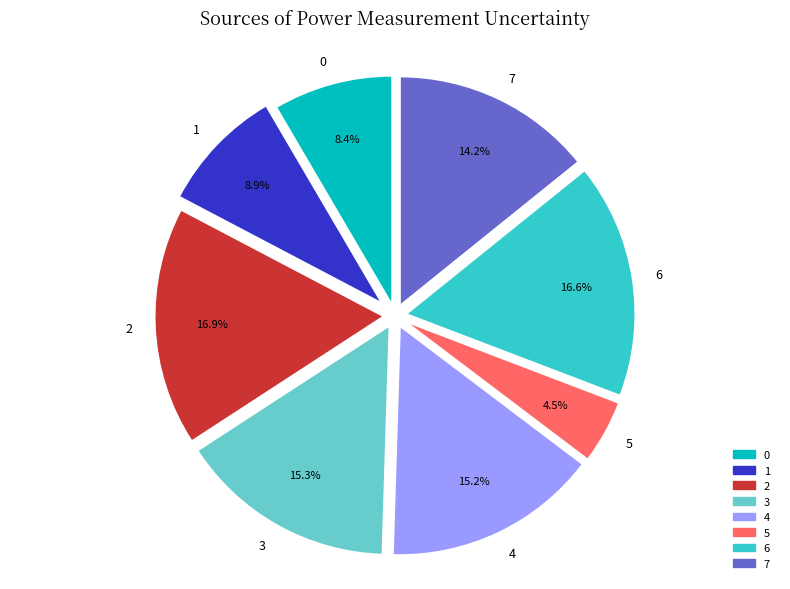

Count the number of slices in the pie.

8